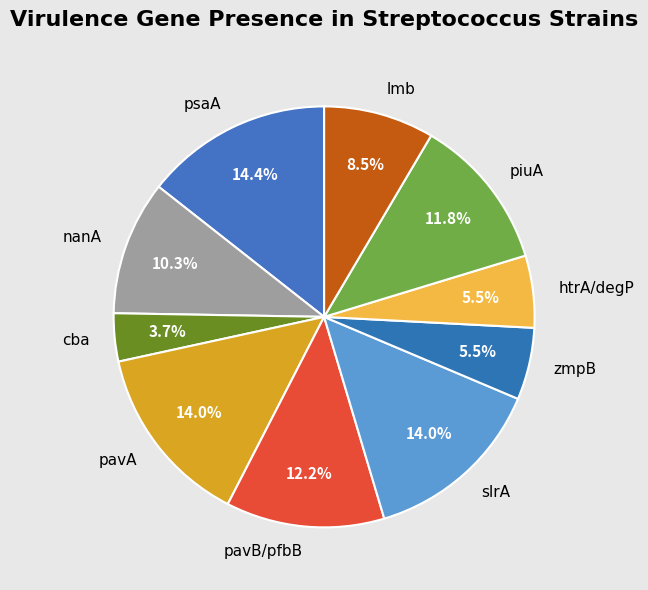

Which slice is the smallest?

cba